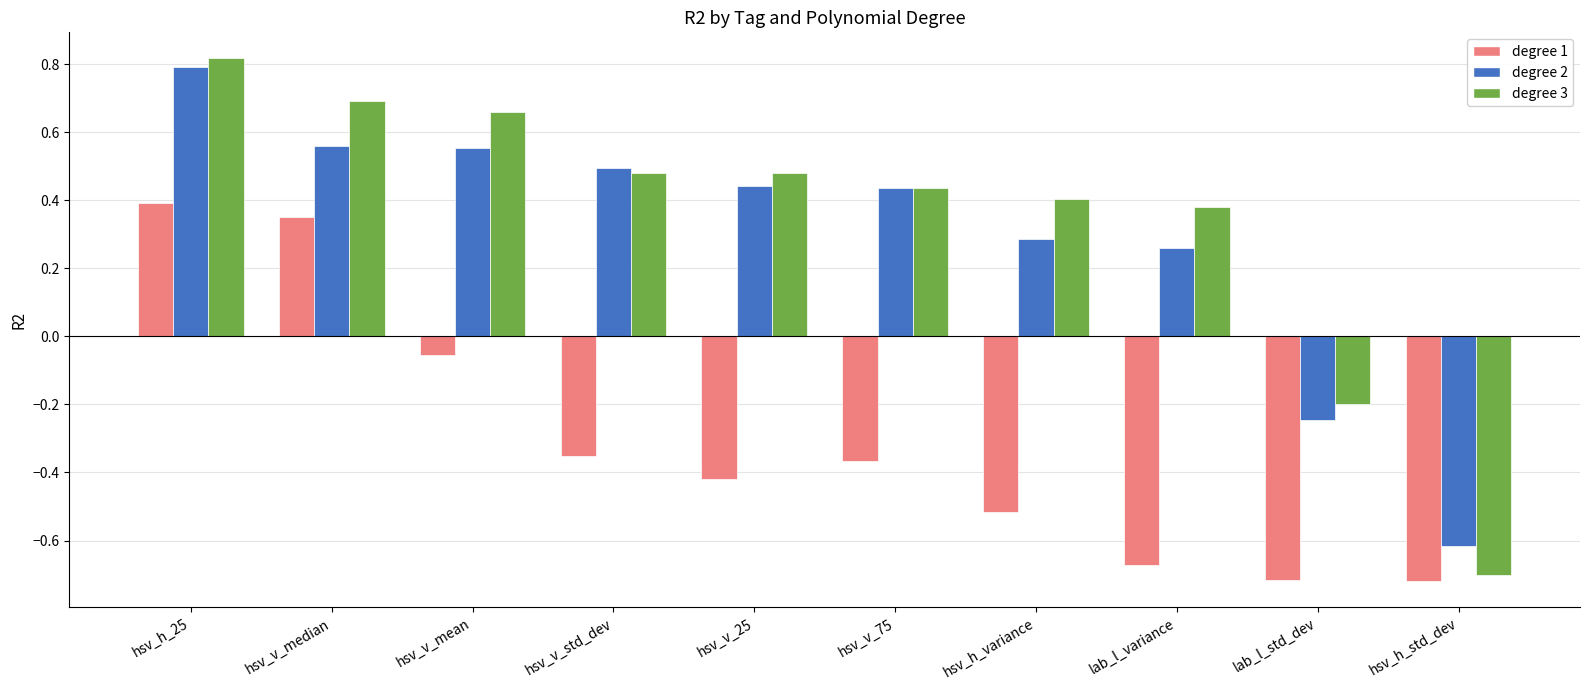

Between lab_l_std_dev and hsv_v_std_dev, which is larger?

lab_l_std_dev